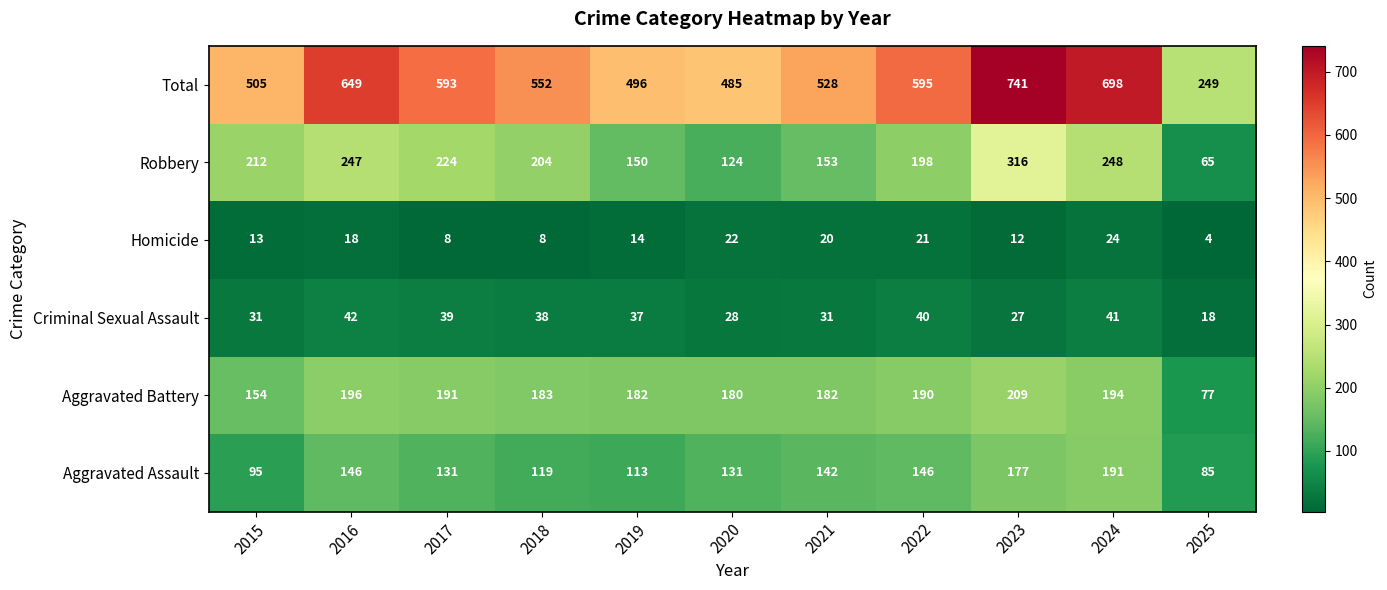

Which series has the widest spread of values?

Total